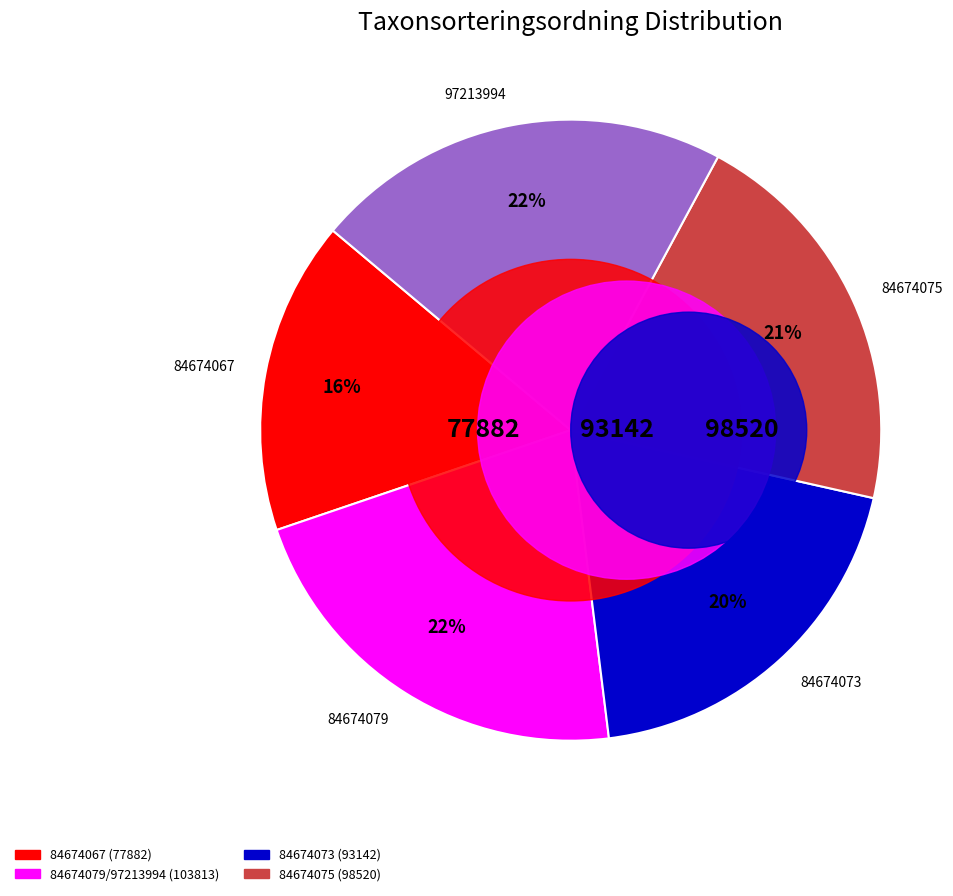

Does 84674073 account for over 50% of the chart?

No